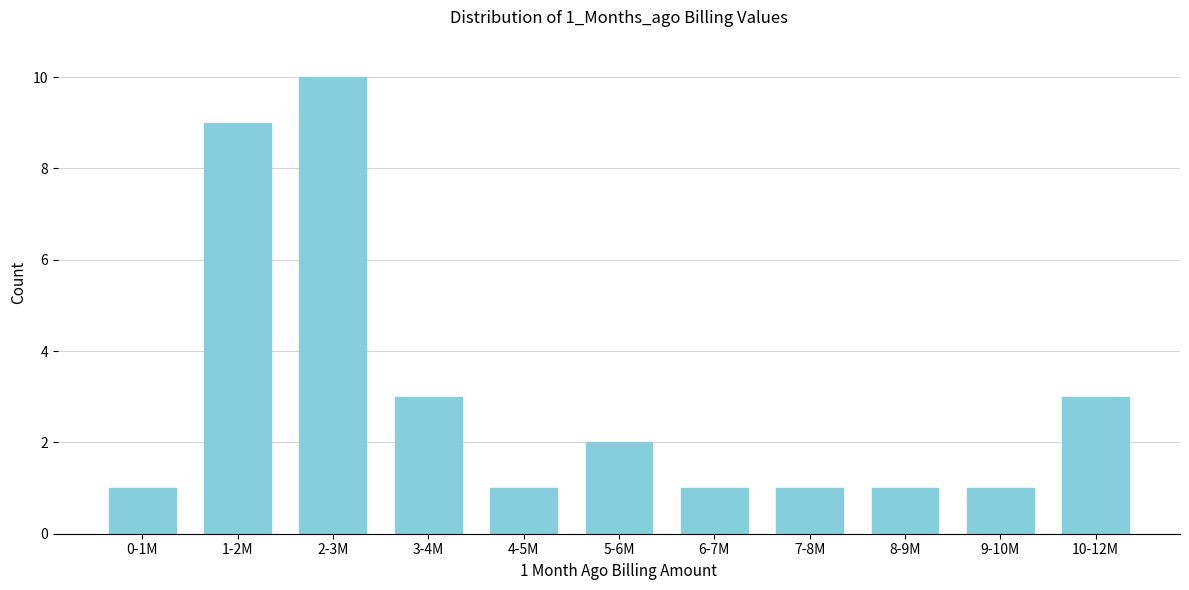

Reading left to right, extract all data points from this chart.

0-1M=1	1-2M=9	2-3M=10	3-4M=3	4-5M=1	5-6M=2	6-7M=1	7-8M=1	8-9M=1	9-10M=1	10-12M=3